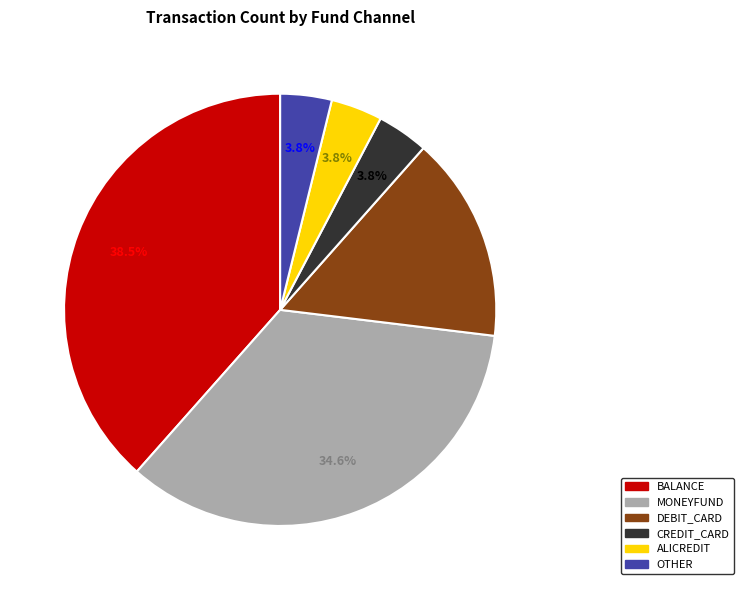

Is there any slice that represents more than half of the pie?

No